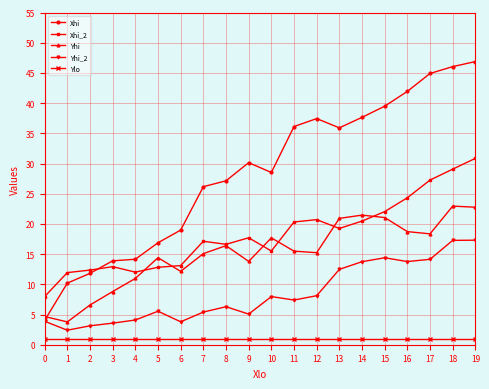

How many lines are shown in the chart?

5